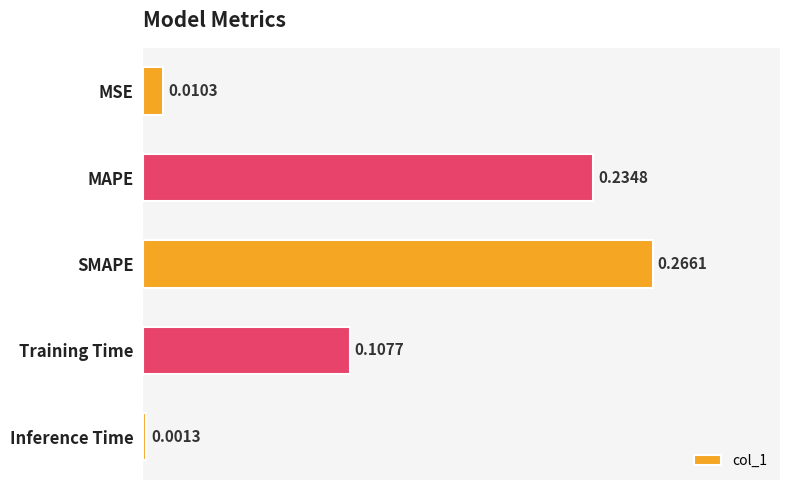

Which has a higher value, SMAPE or Inference Time?

SMAPE